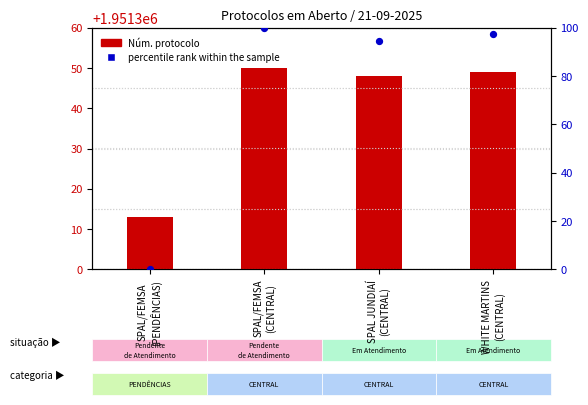

Which series has the largest Y range (max minus min)?

percentile rank within the sample